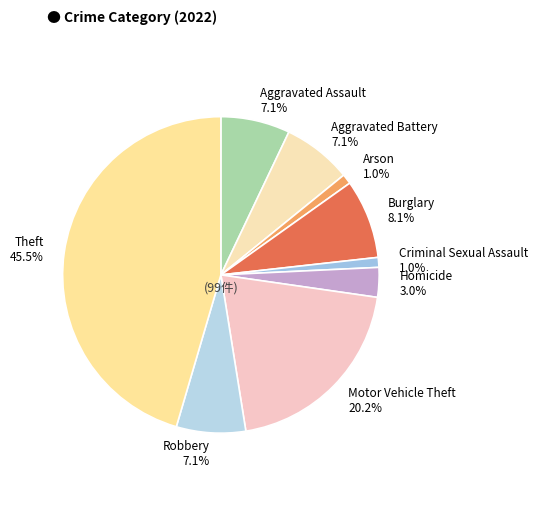

Approximately how many times larger is the value at Motor Vehicle Theft compared to Theft?

0.4